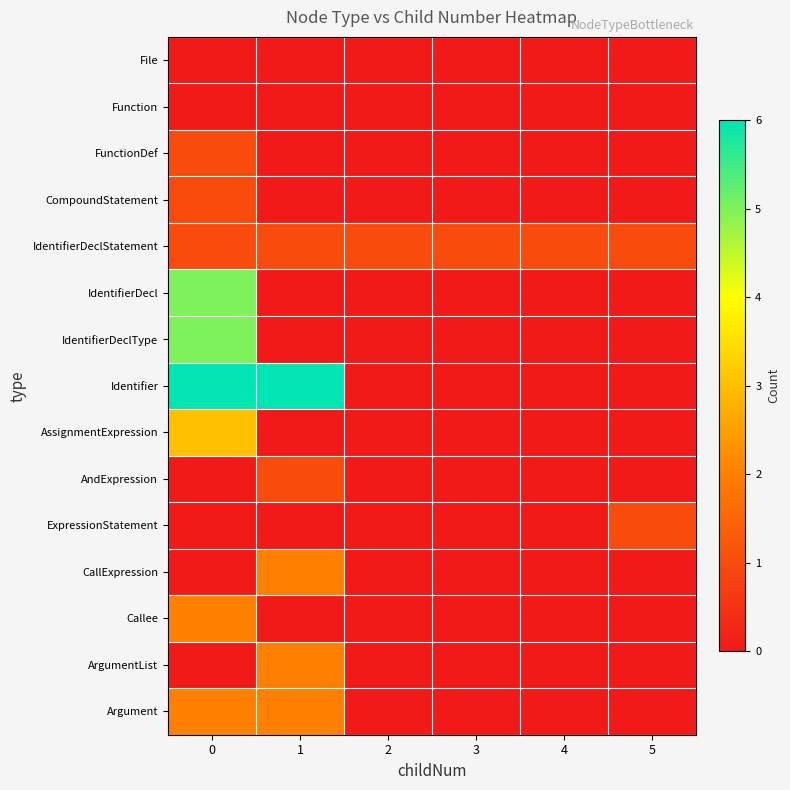

Rank the series by their maximum value, from lowest to highest.

File, Function, FunctionDef, CompoundStatement, IdentifierDeclStatement, AndExpression, ExpressionStatement, CallExpression, Callee, ArgumentList, Argument, AssignmentExpression, IdentifierDecl, IdentifierDeclType, Identifier